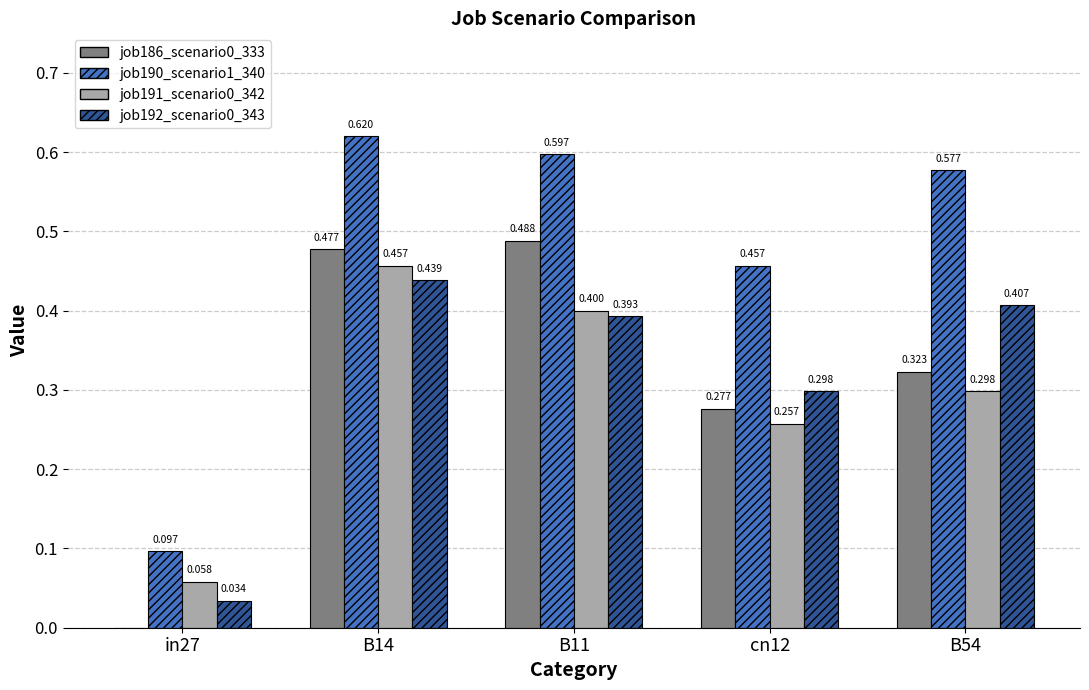

Is the value of job190_scenario1_340 at B54 greater than the value of job192_scenario0_343 at cn12?

Yes